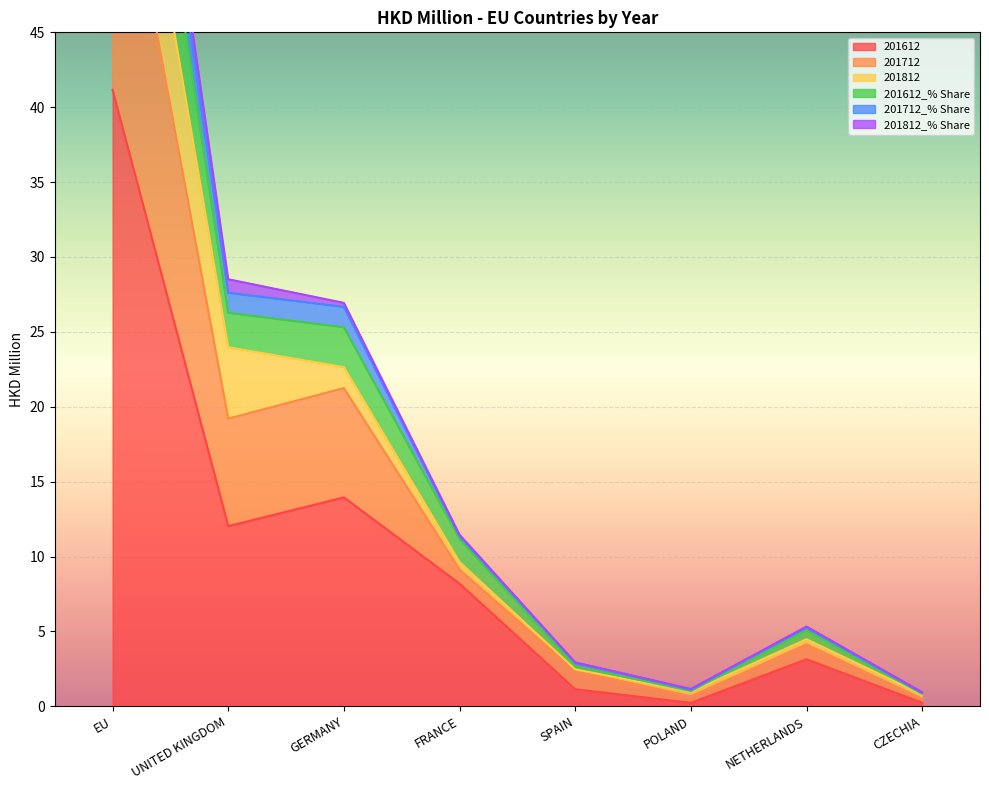

What is the spread (max minus min) of values at EU?

41.0